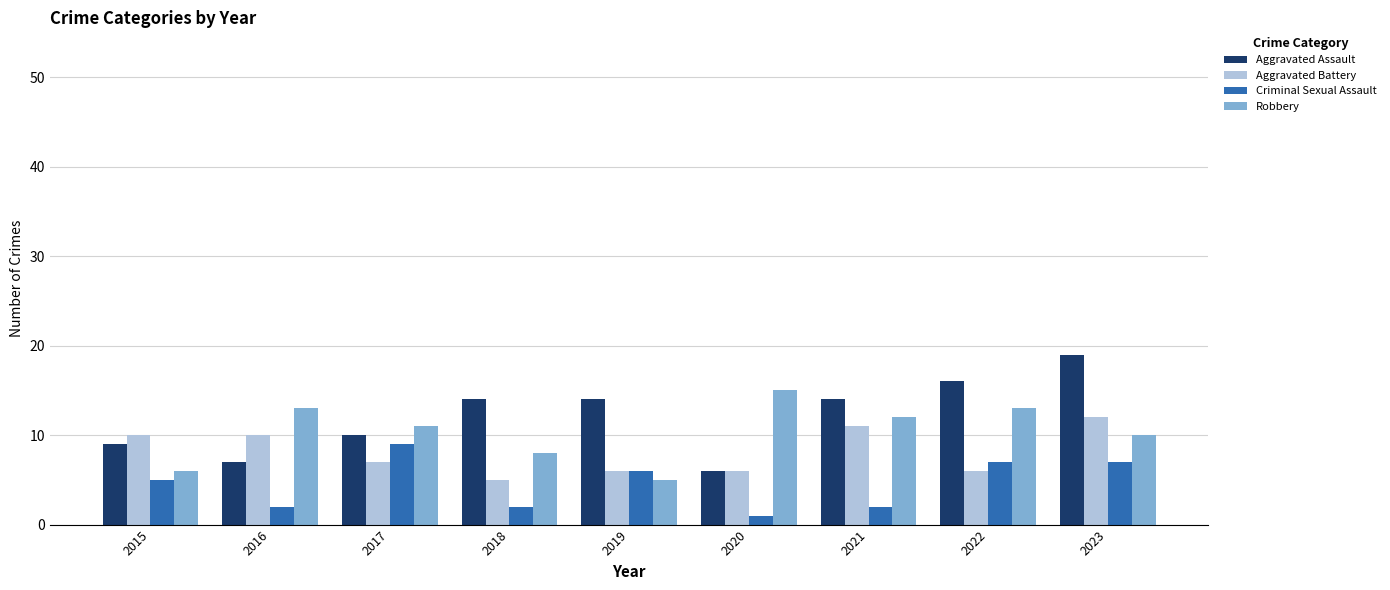

What are all the series names shown in the legend?

Aggravated Assault, Aggravated Battery, Criminal Sexual Assault, Robbery